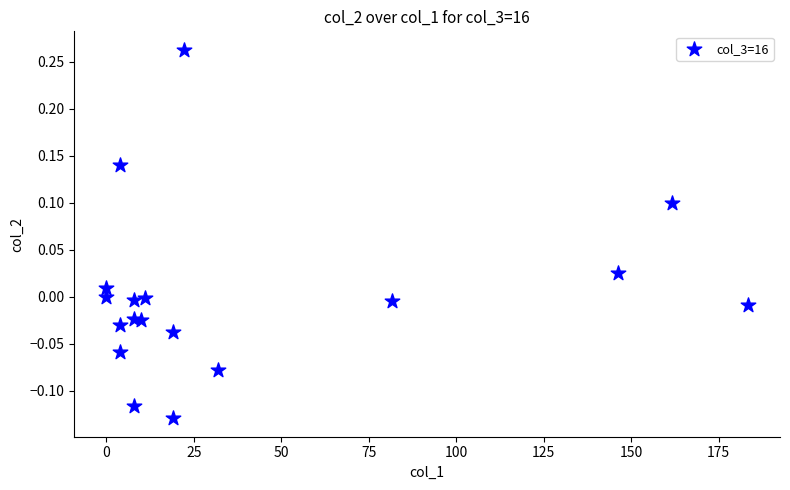

What is the range of Y values (max minus min)?

0.4